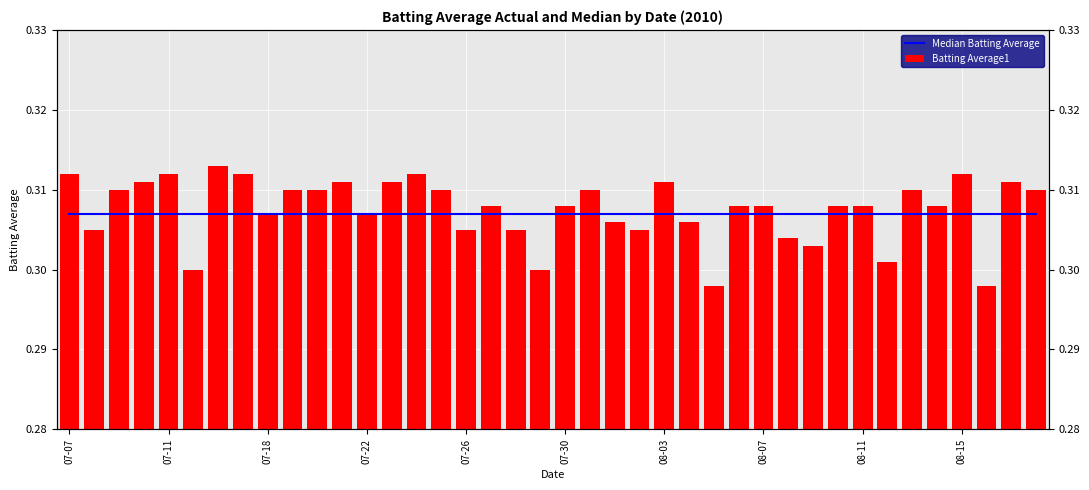

Which has a higher value, 07-18 or 08-03?

07-18